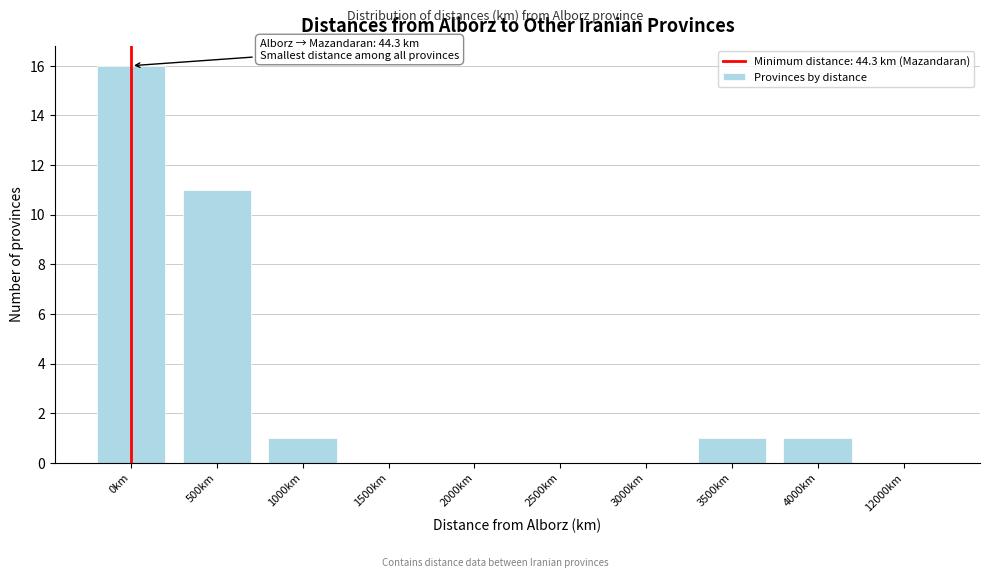

Reading left to right, what are all the values shown in this chart?

0km=16	500km=11	1000km=1	1500km=0	2000km=0	2500km=0	3000km=0	3500km=1	4000km=1	12000km=0